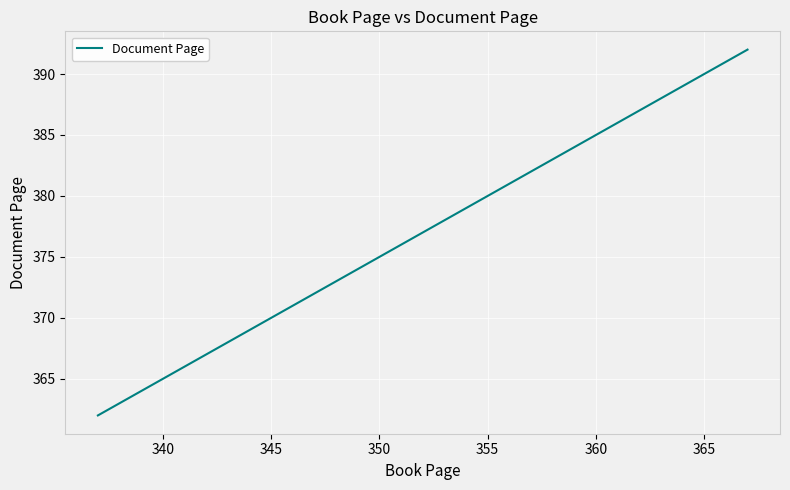

True or false: the data has more than 1 interior local peaks.

False